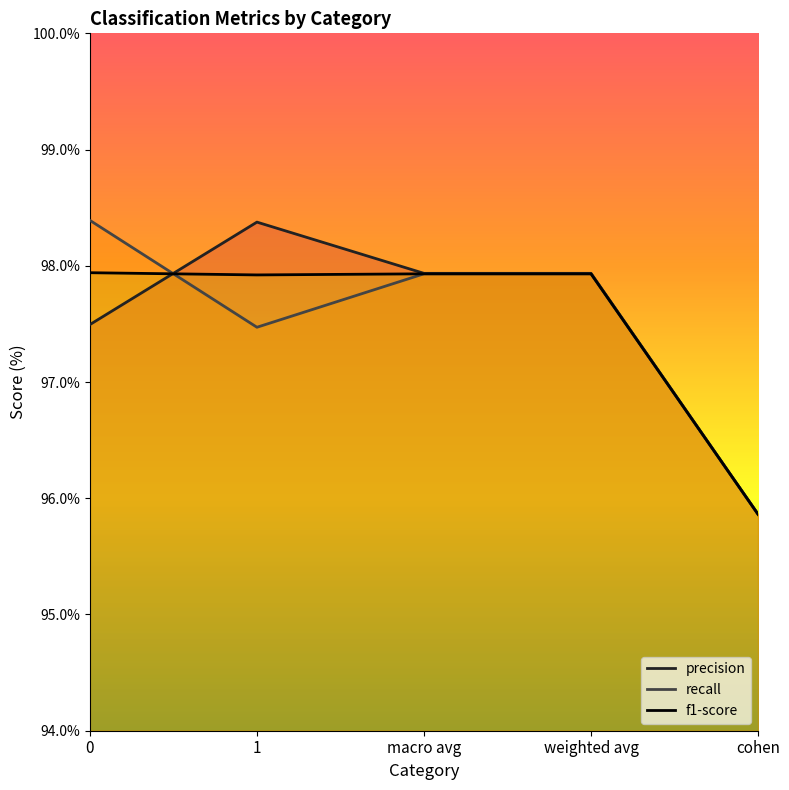

How many data points in recall are above 97?

4